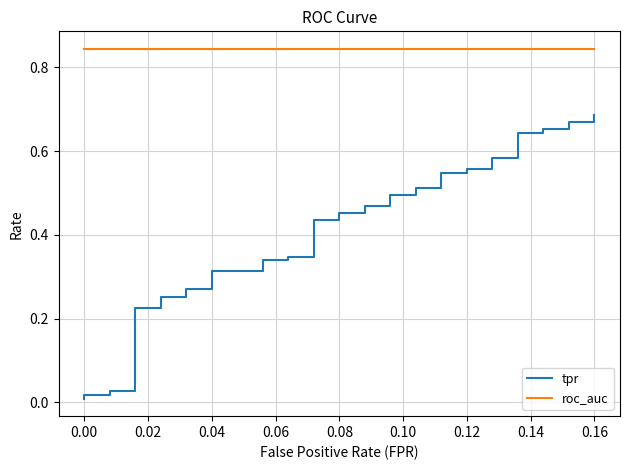

How many distinct data groups are displayed?

2